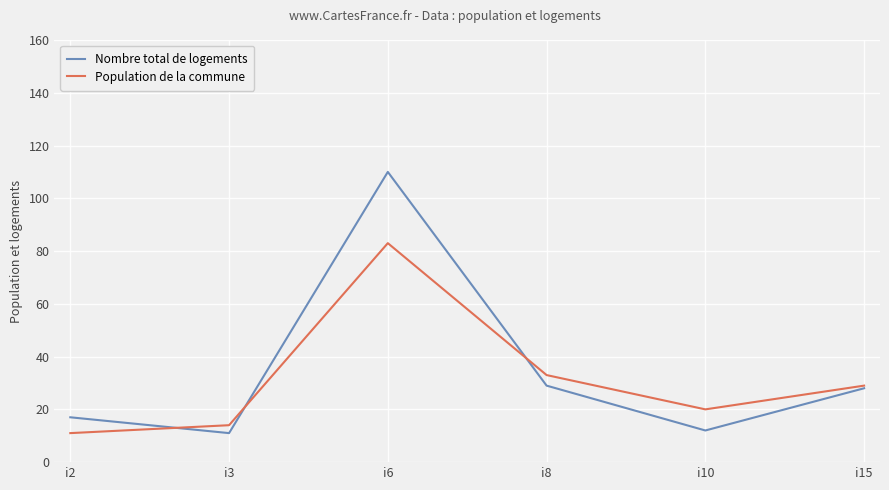

The value of Population de la commune at i6 is 83. True or false?

True